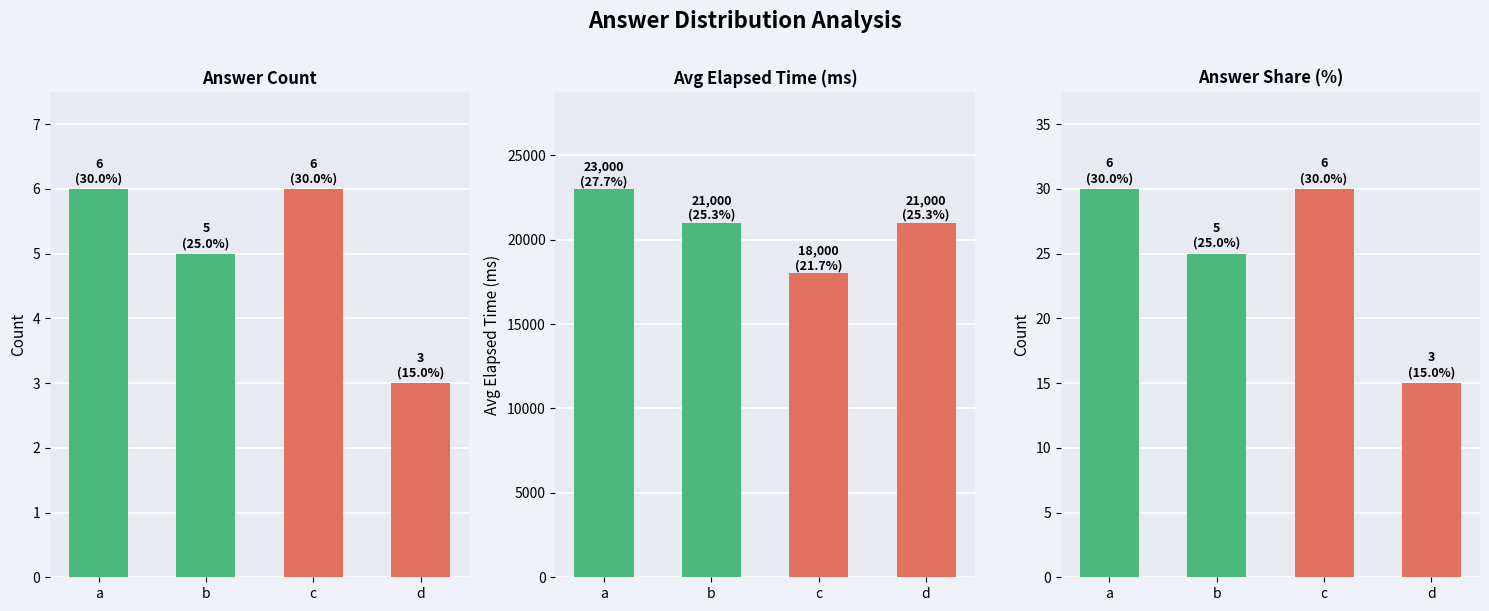

List the series in order of their peak value, lowest first.

Answer Count, Answer Share, Avg Elapsed Time